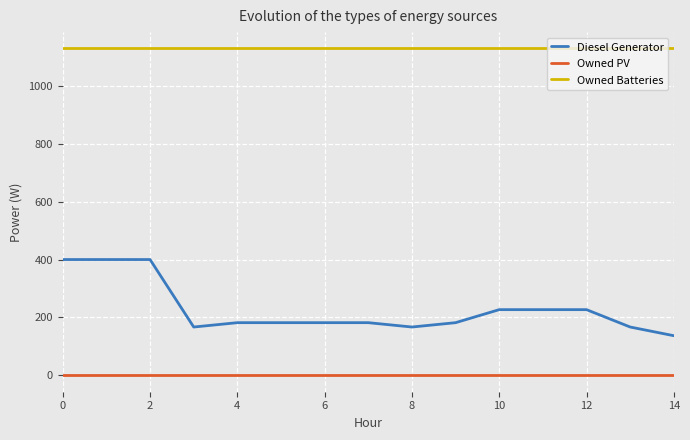

How many lines are shown in the chart?

3